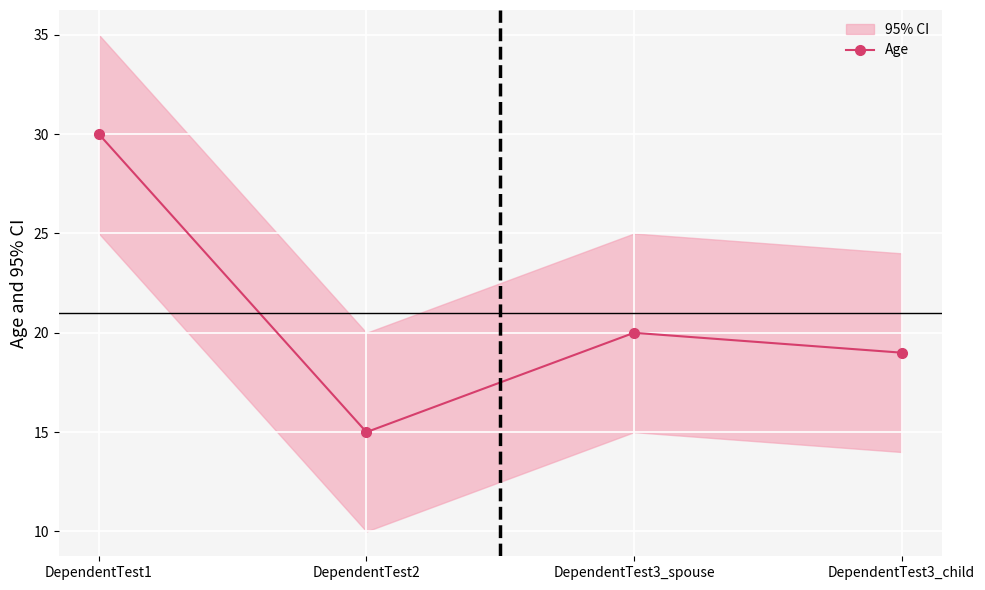

List the labels in order of value, smallest first.

DependentTest2, DependentTest3_child, DependentTest3_spouse, DependentTest1